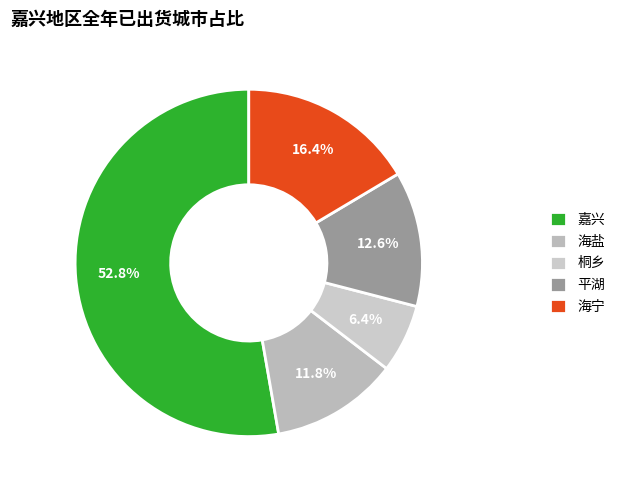

To the nearest percent, what is the difference between the largest and smallest slice percentages?

46%